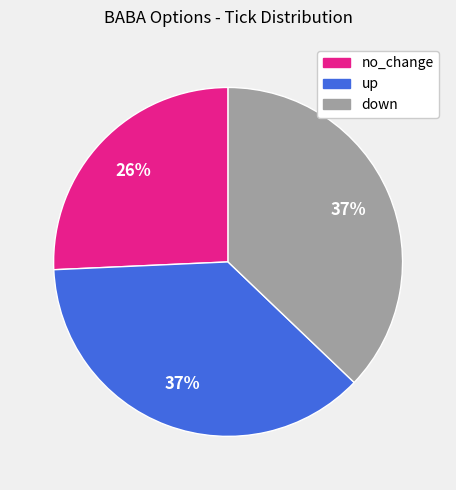

Which category has the smallest portion of the pie?

no_change